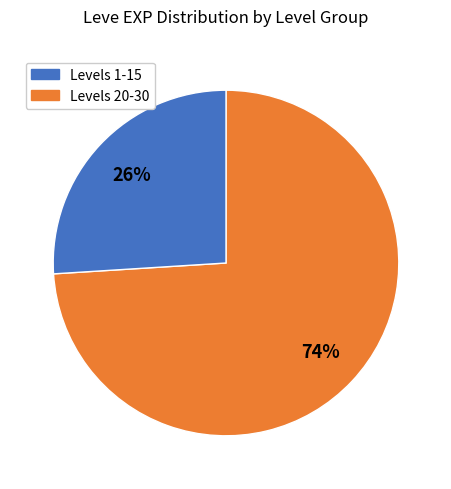

Is there a majority slice in this chart?

Yes